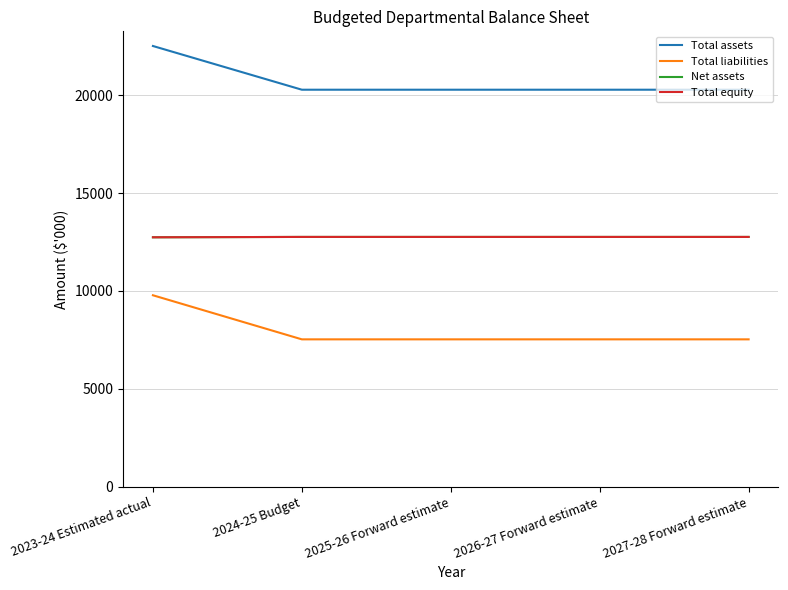

True or false: Net assets has a value of 12764 at 2025-26 Forward estimate.

True